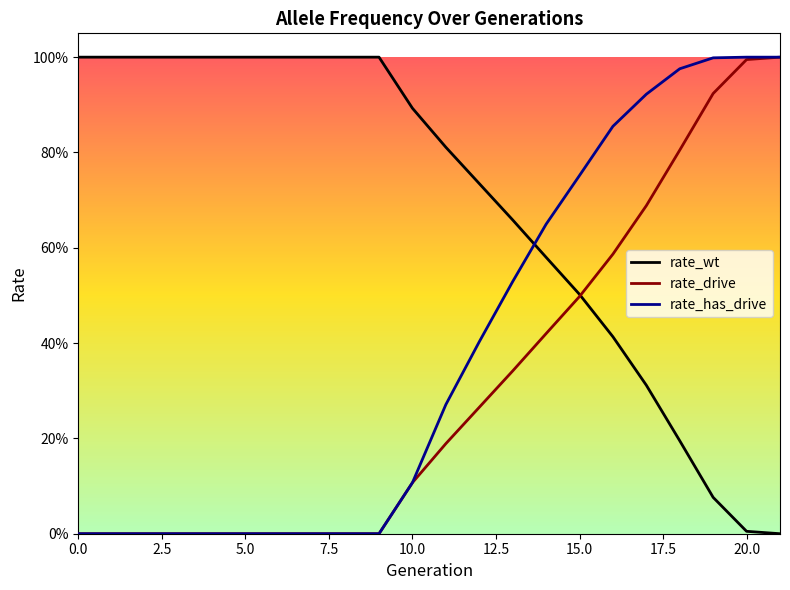

At 14, list the series in order from largest to smallest.

rate_has_drive, rate_wt, rate_drive